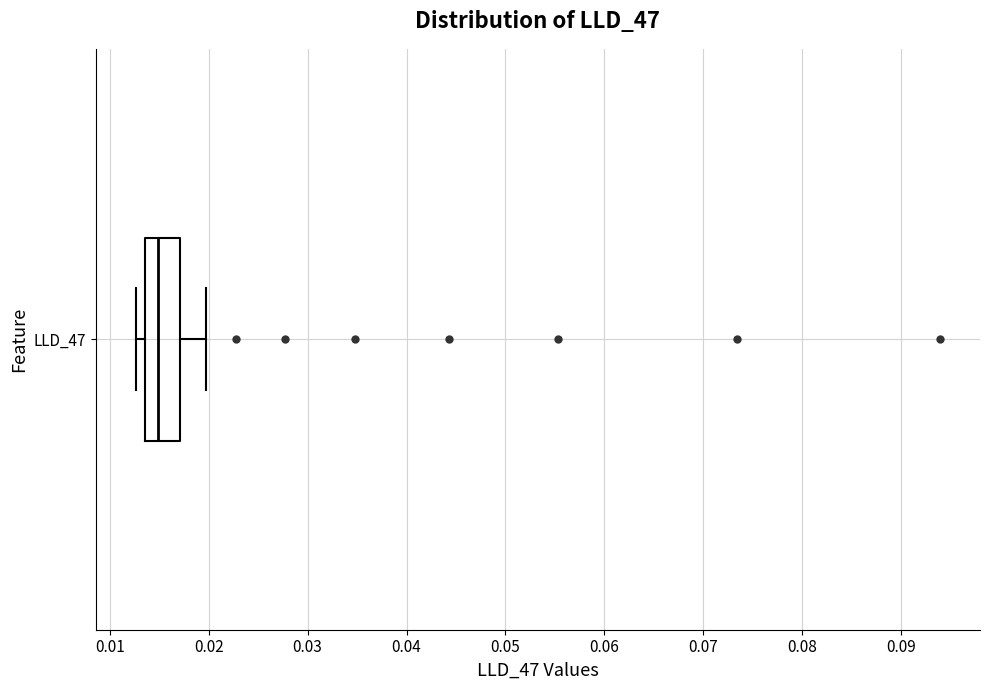

Where is the right edge of the box for LLD_47 on the x-axis? The values are not printed on the chart, so give them approximately, as read against the axis.

0.017